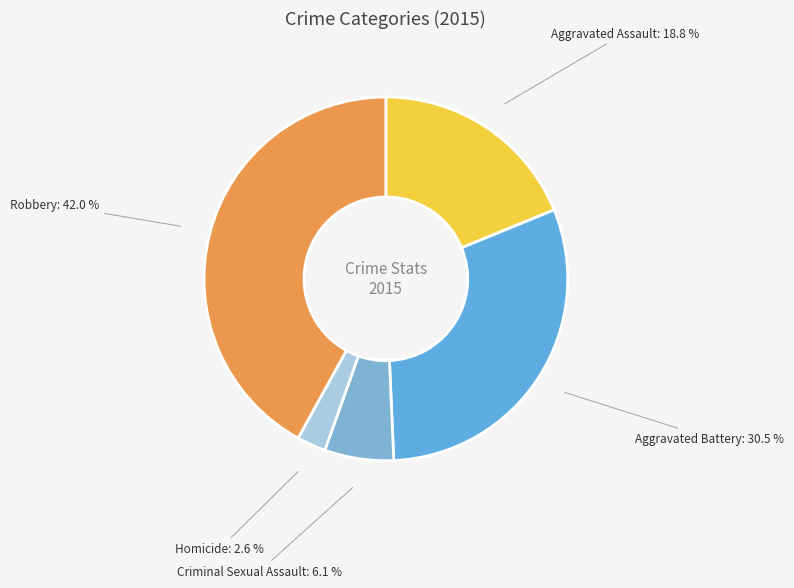

Is Homicide the majority of the pie?

No